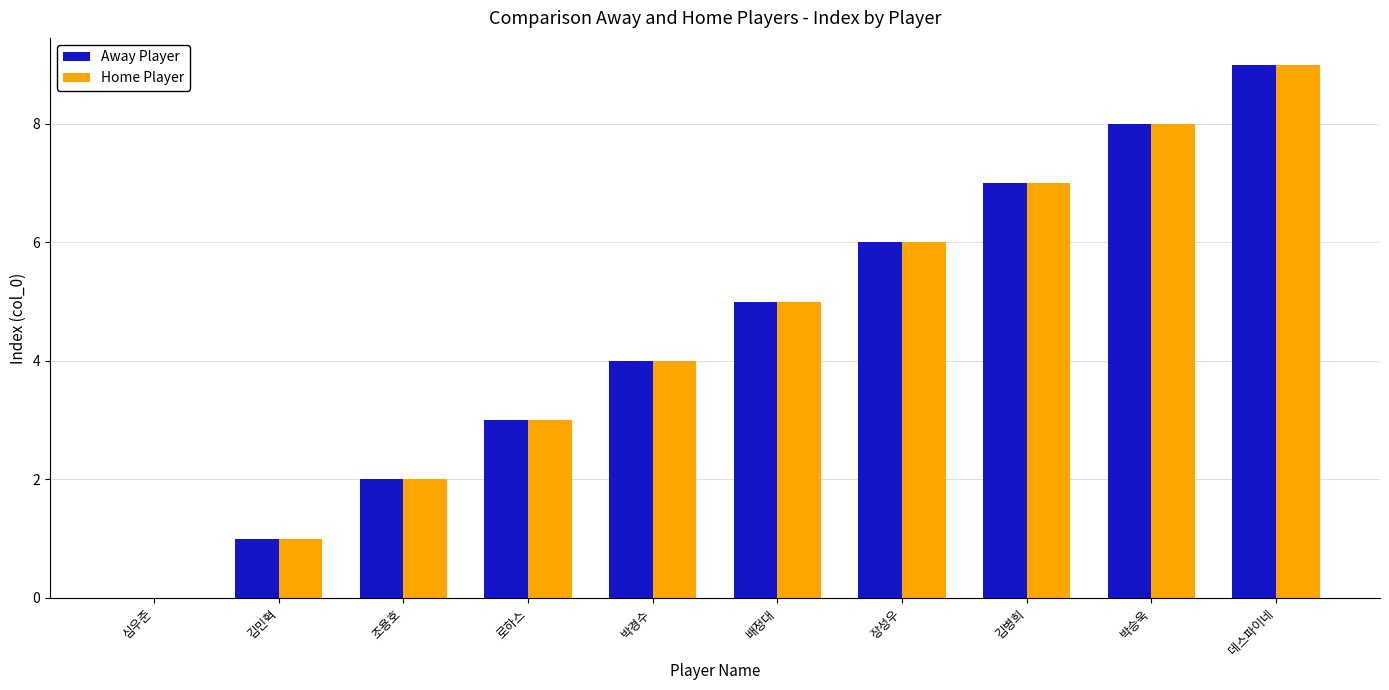

What is the sum of the Home Player values at 박경수 and 데스파이네?

13